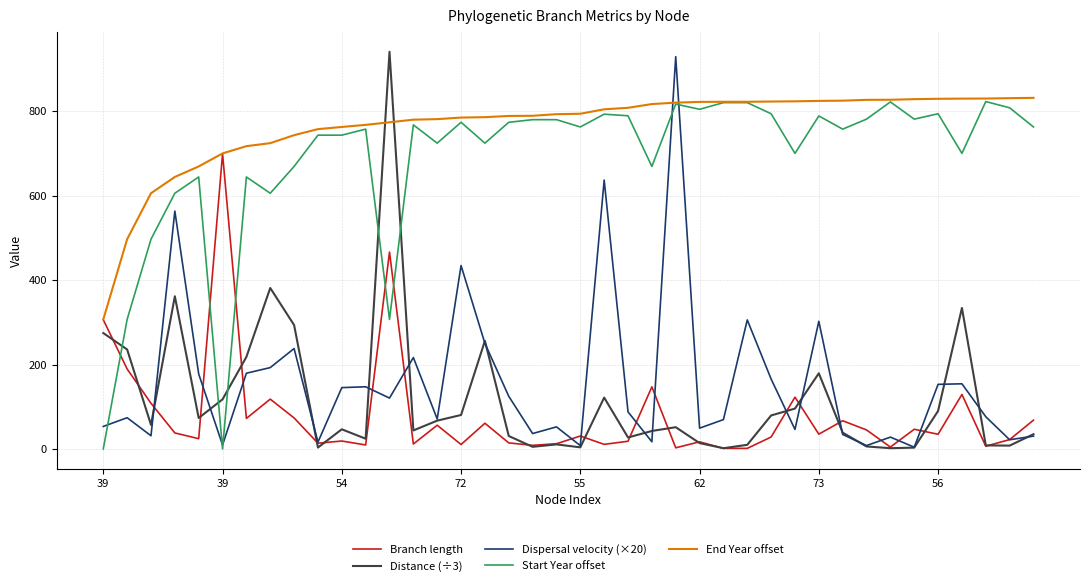

At how many categories does at least one series exceed 434?

39